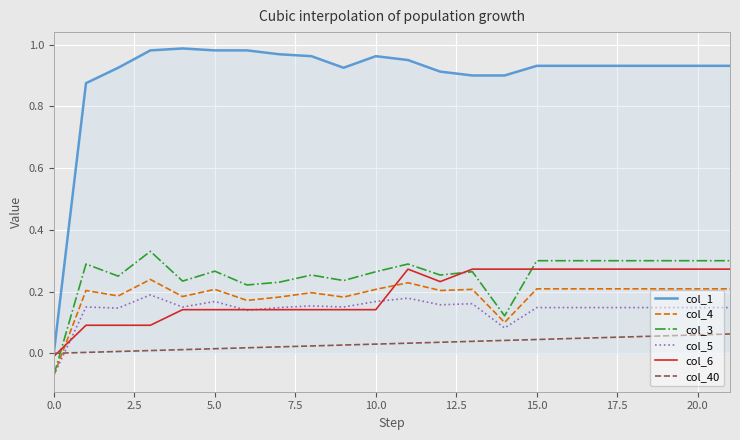

True or false: col_3 and col_1 intersect in this chart.

False